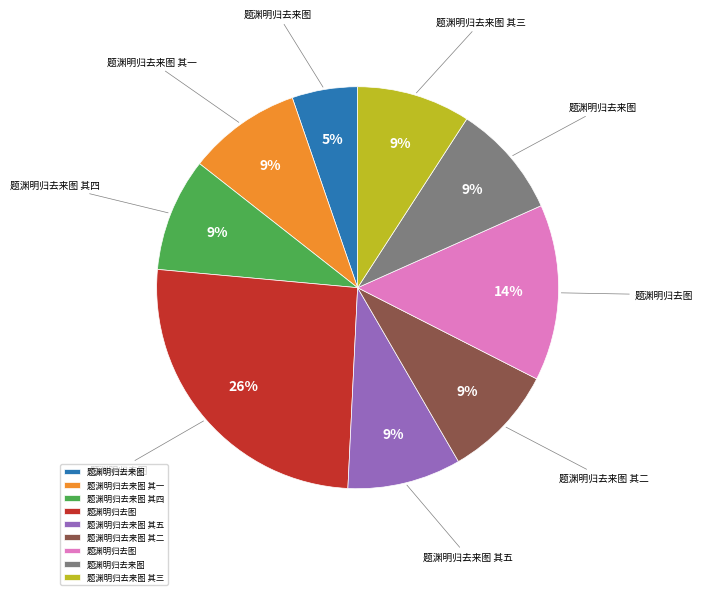

Is there a majority slice in this chart?

No